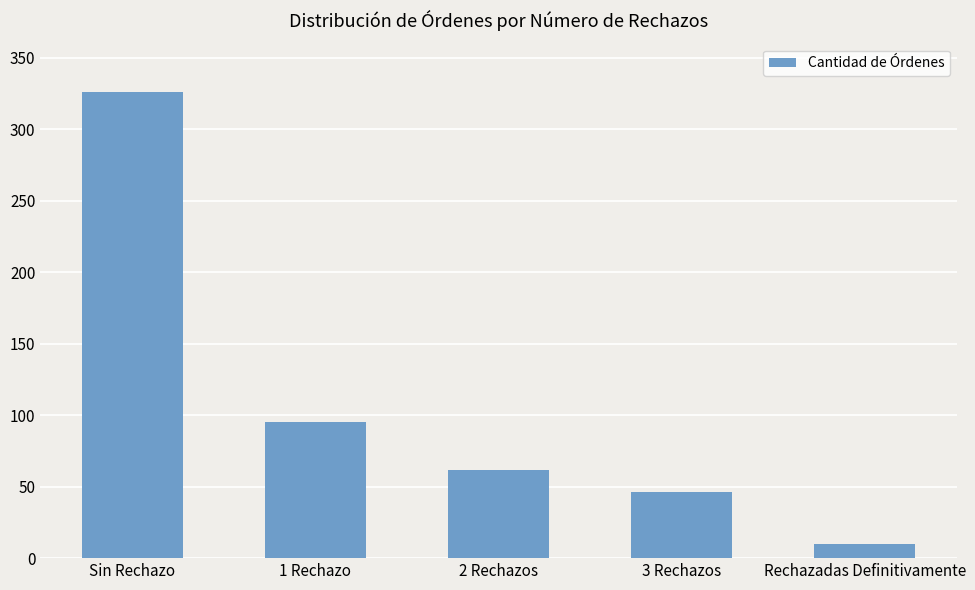

Rank the categories by value from lowest to highest.

Rechazadas Definitivamente, 3 Rechazos, 2 Rechazos, 1 Rechazo, Sin Rechazo